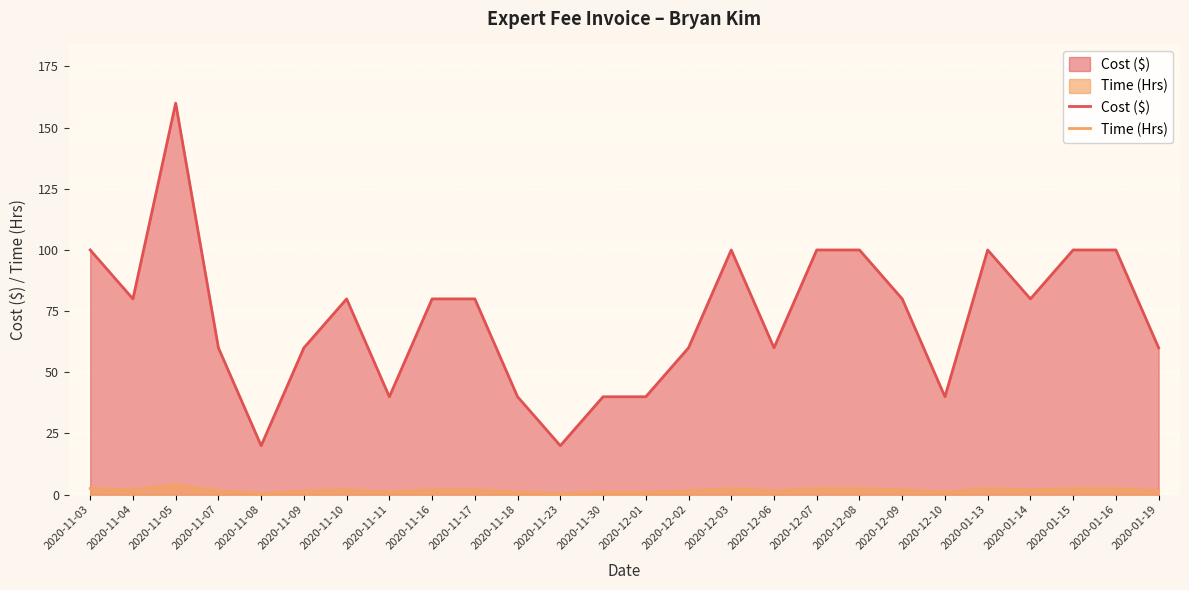

What is the value of the Time (Hrs) point at the 14th from the left?

1.0